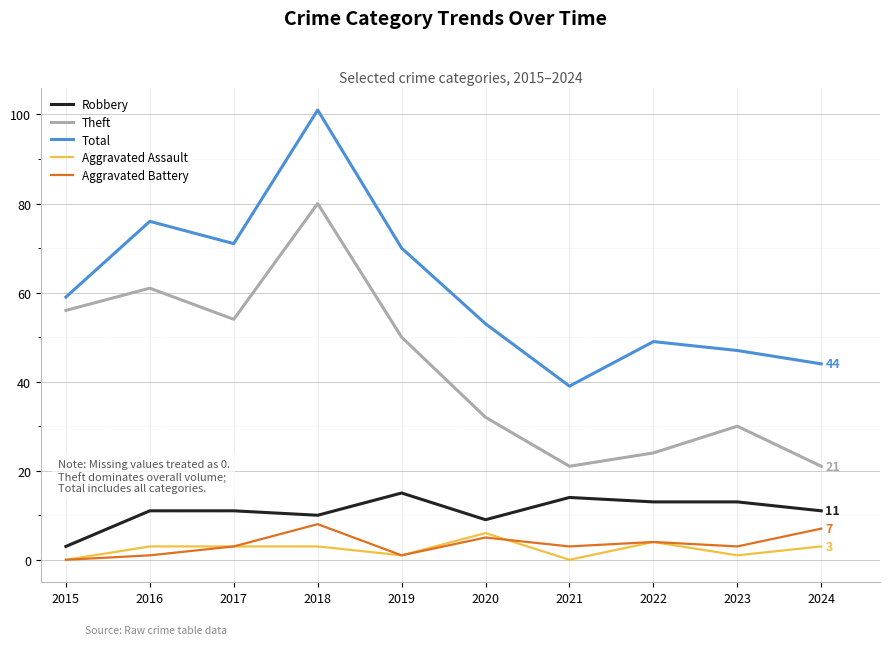

Reading left to right, what are all the values shown in this chart?

Robbery: 2015=3	2016=11	2017=11	2018=10	2019=15	2020=9	2021=14	2022=13	2023=13	2024=11
Theft: 2015=56	2016=61	2017=54	2018=80	2019=50	2020=32	2021=21	2022=24	2023=30	2024=21
Total: 2015=59	2016=76	2017=71	2018=101	2019=70	2020=53	2021=39	2022=49	2023=47	2024=44
Aggravated Assault: 2015=0	2016=3	2017=3	2018=3	2019=1	2020=6	2021=0	2022=4	2023=1	2024=3
Aggravated Battery: 2015=0	2016=1	2017=3	2018=8	2019=1	2020=5	2021=3	2022=4	2023=3	2024=7